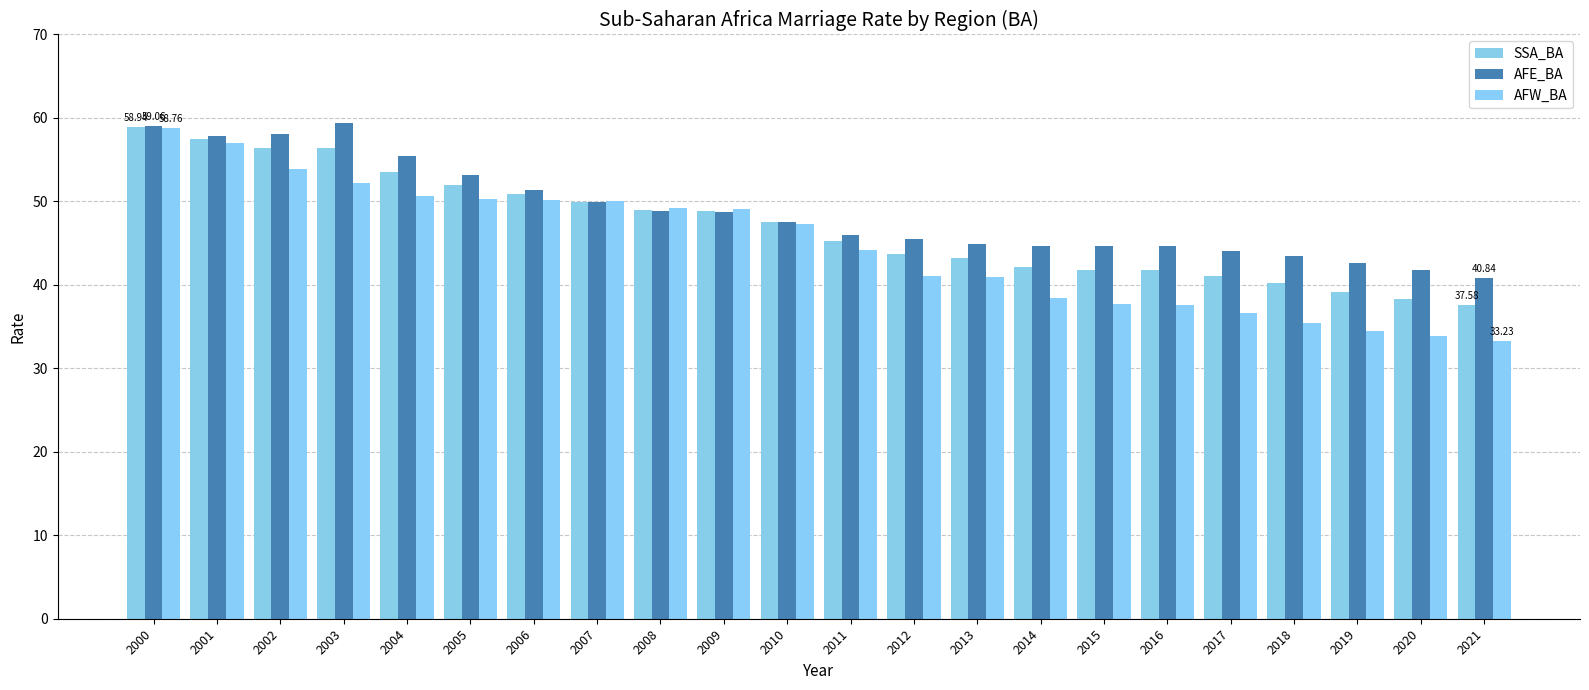

List the series in order of their peak value, lowest first.

AFW_BA, SSA_BA, AFE_BA